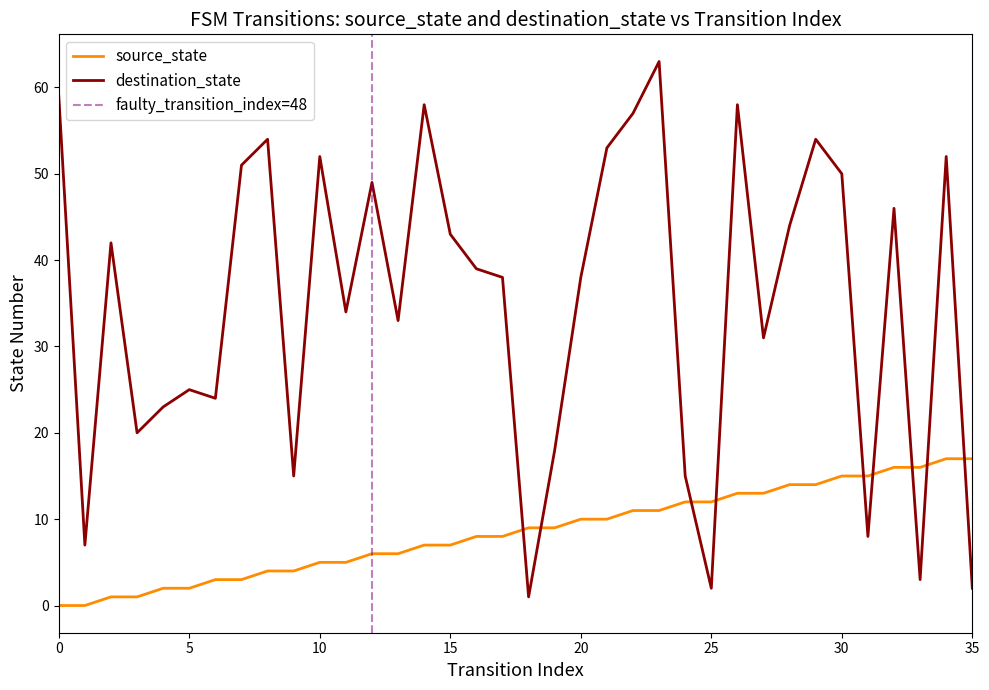

At which label is source_state closest to 8?

16